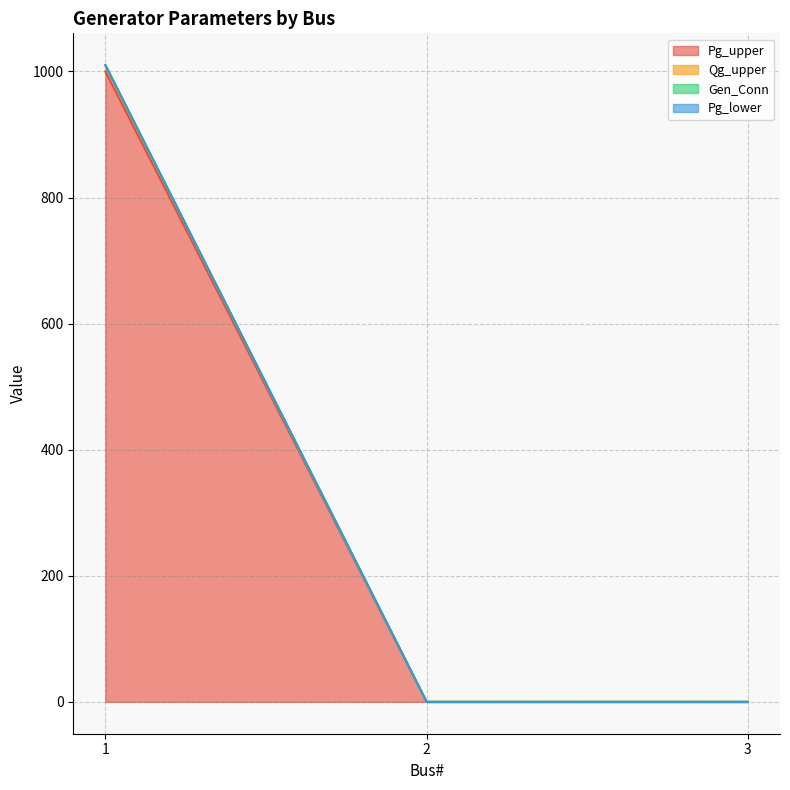

At which label is Gen_Conn closest to 504?

2